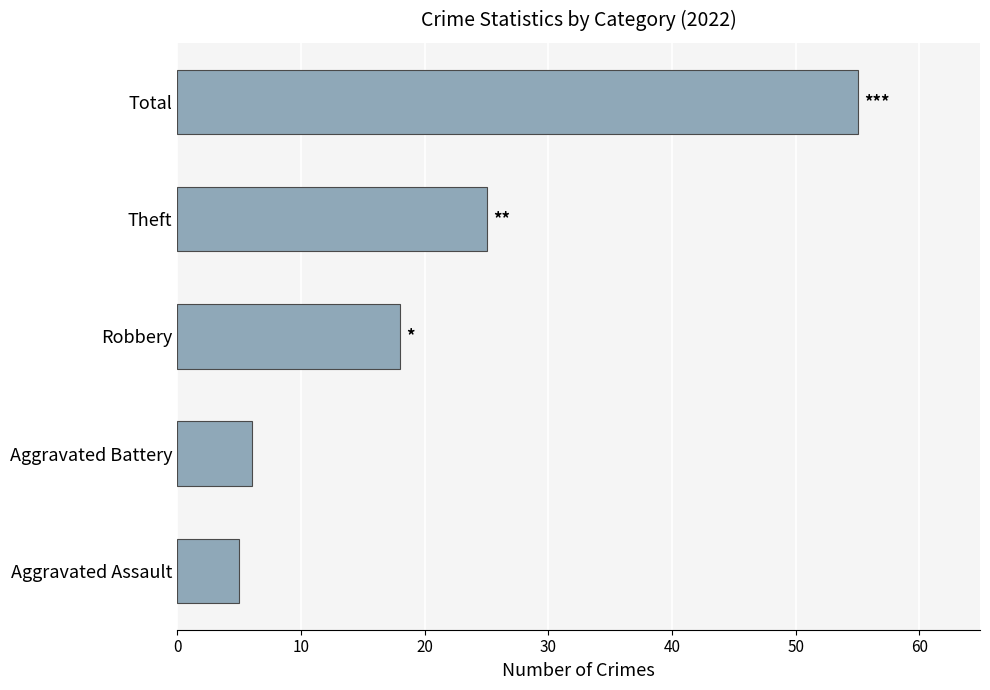

The value at Aggravated Assault is 3. True or false?

False